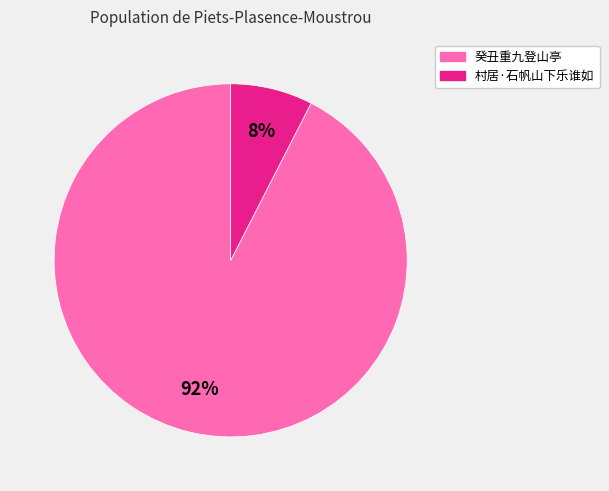

Is there any slice that represents more than half of the pie?

Yes